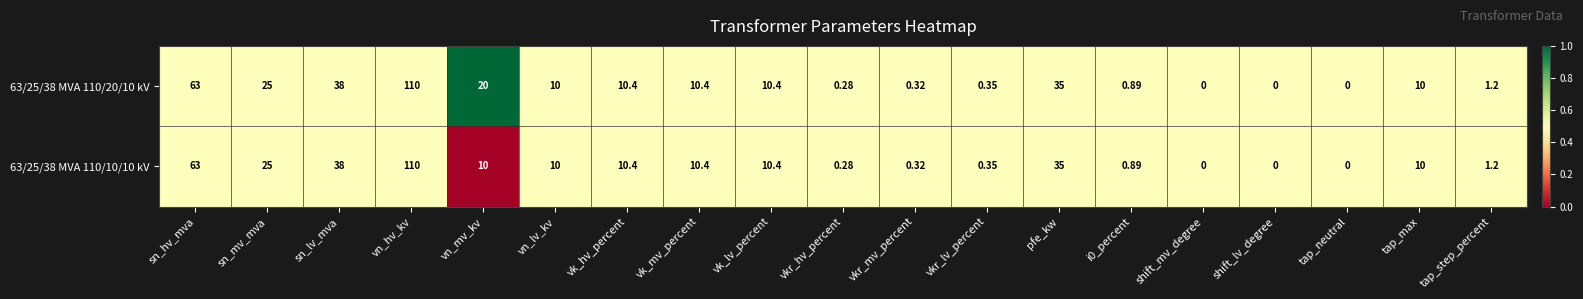

What is the total value across all series at sn_mv_mva?

50.0